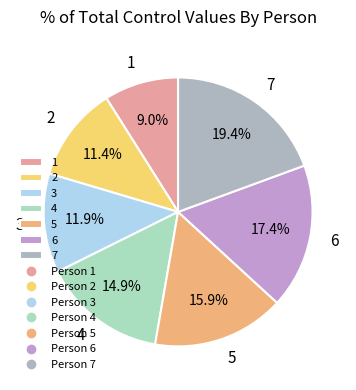

Which category has the smallest portion of the pie?

1